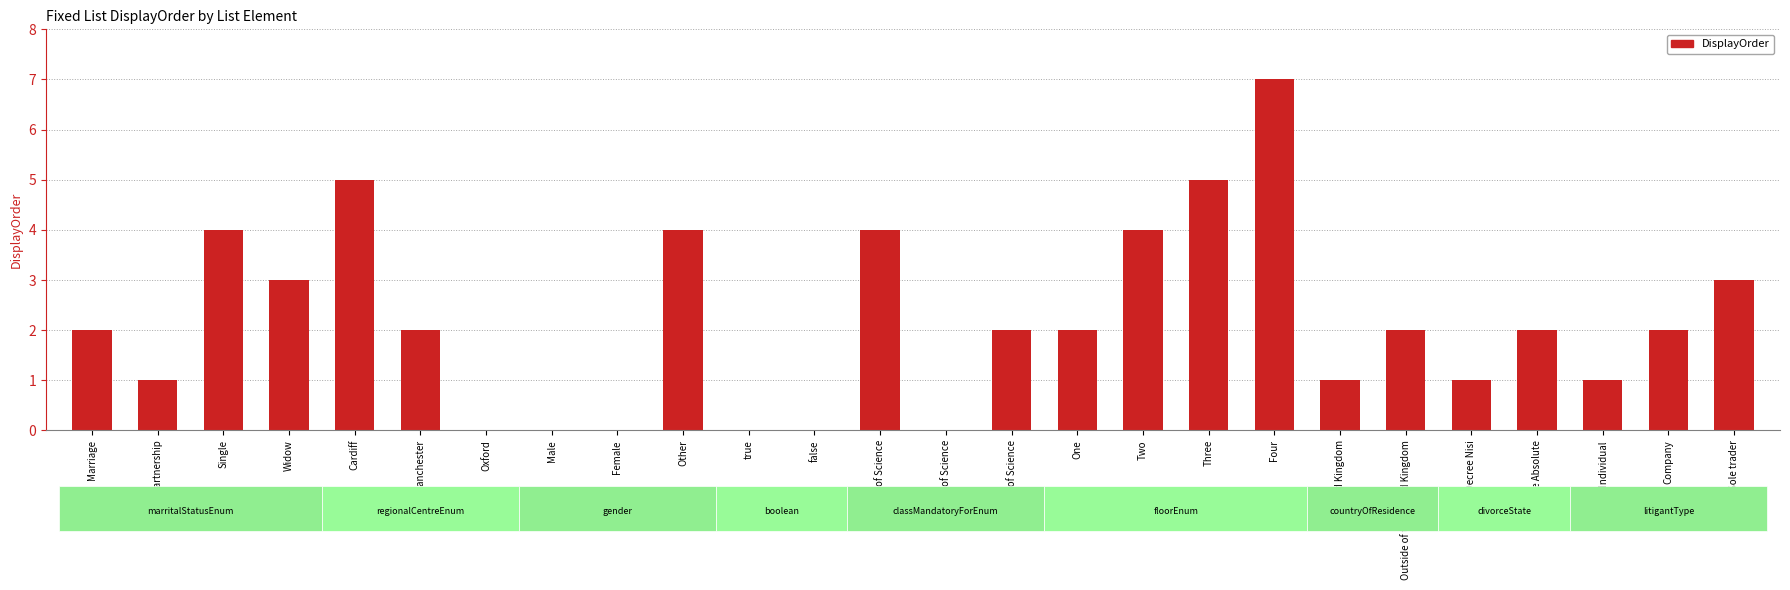

The value at true is -3. True or false?

False